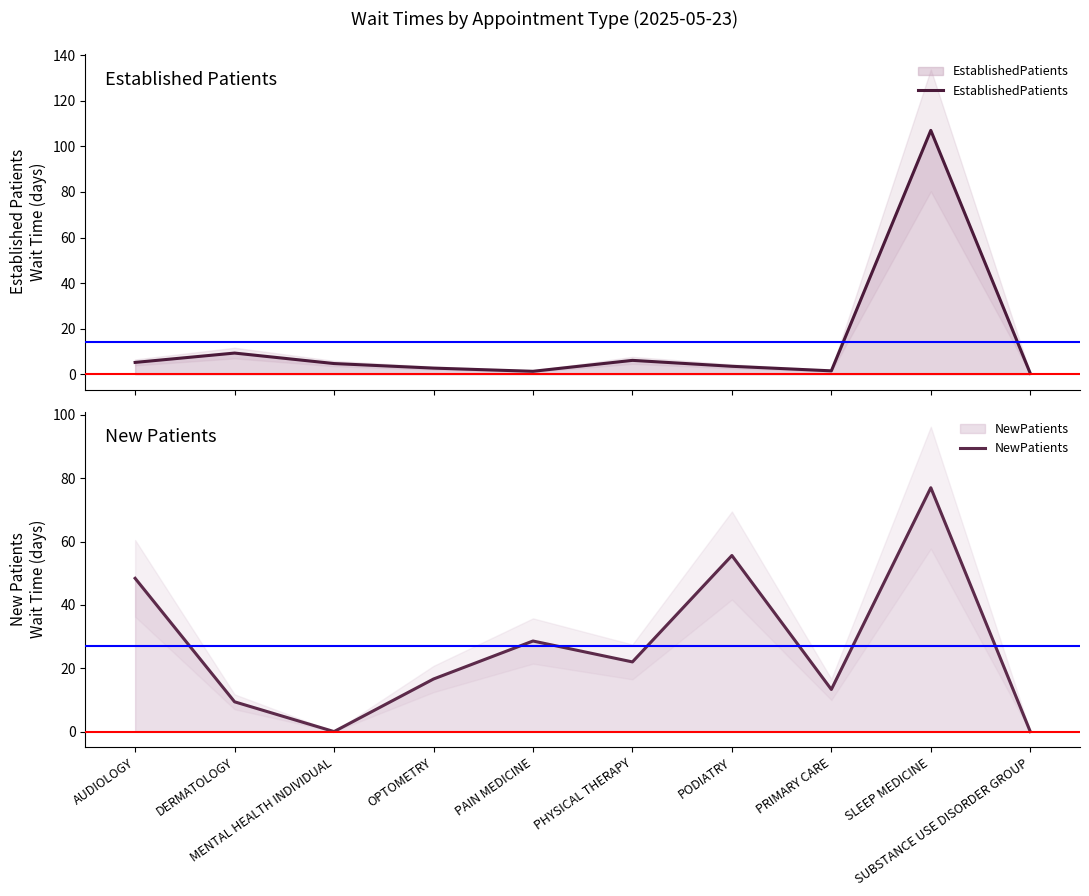

At which label is NewPatients closest to 38?

PAIN MEDICINE